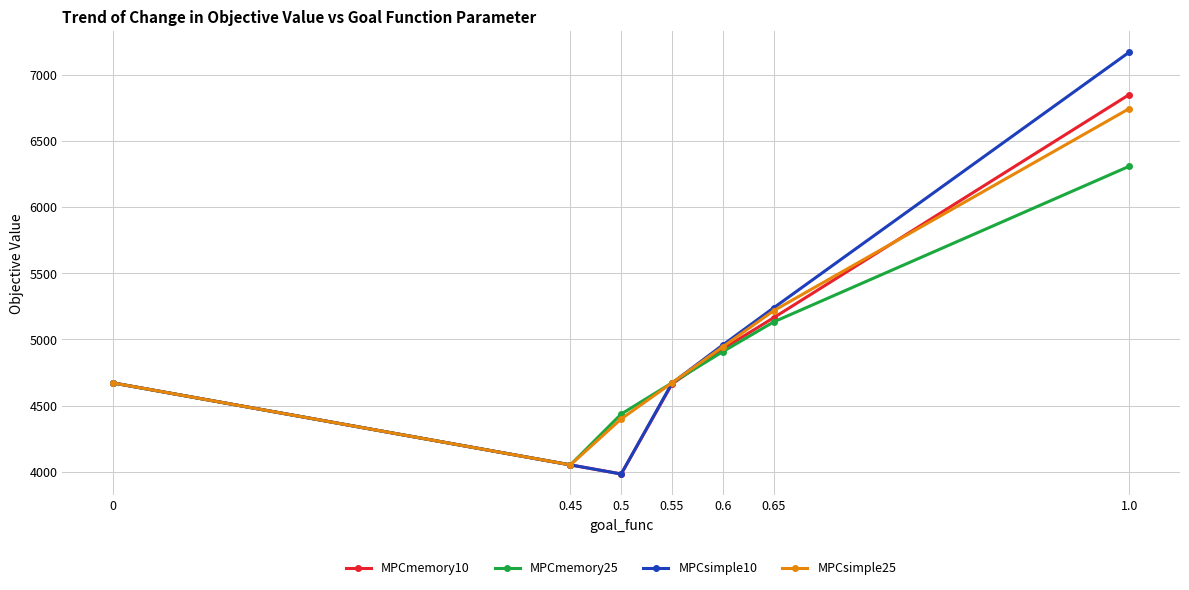

What are all the series names shown in the legend?

MPCmemory10, MPCmemory25, MPCsimple10, MPCsimple25